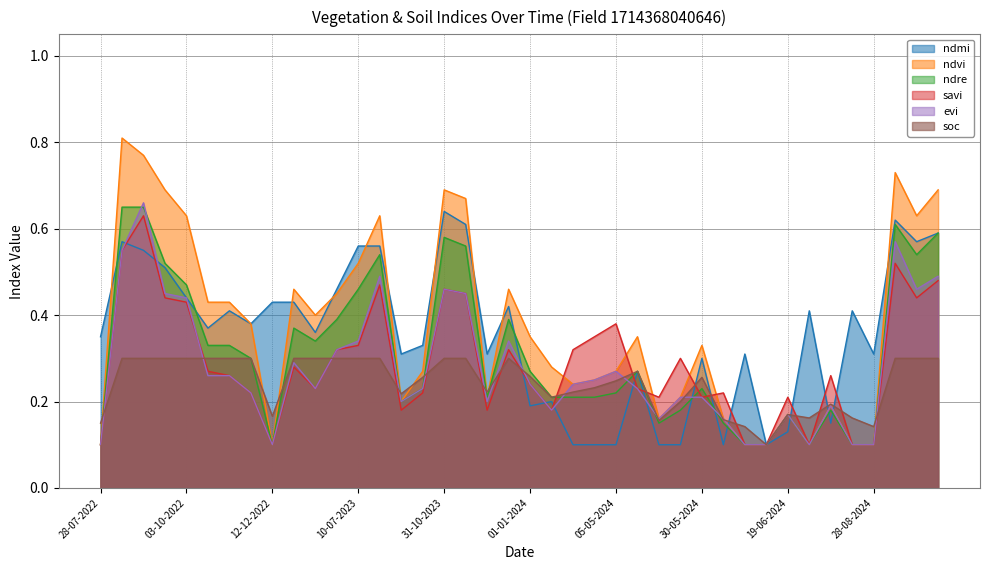

Where is savi nearest to the value 0?

28-07-2022